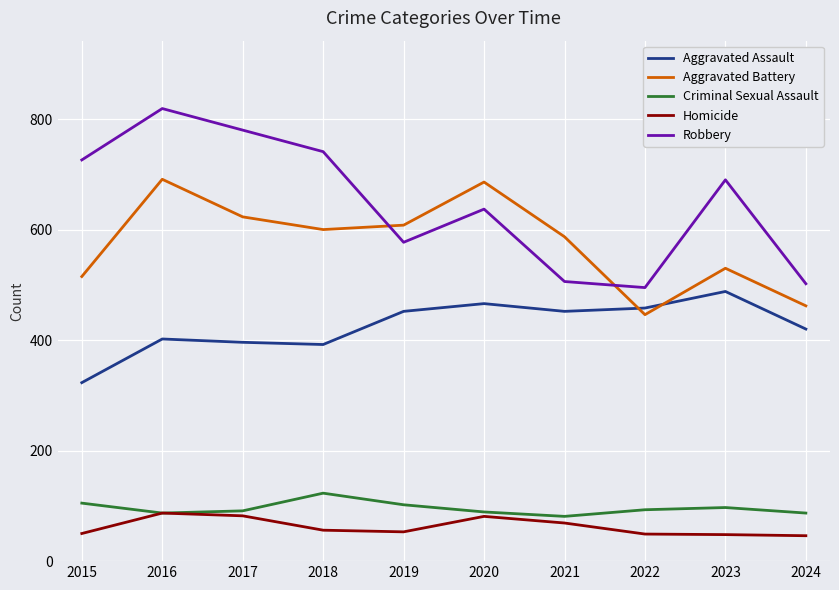

How many categories are shown in the chart?

10